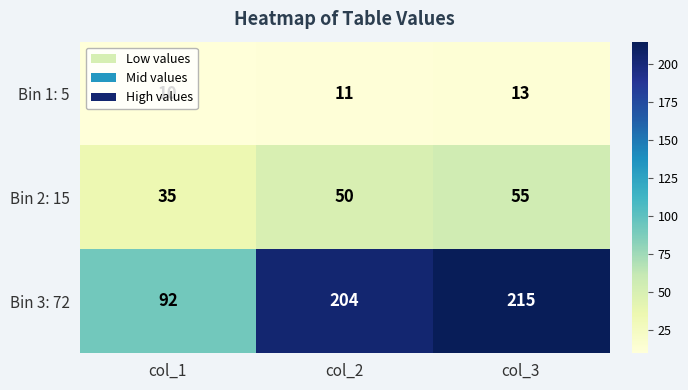

What is the greatest value displayed?

215